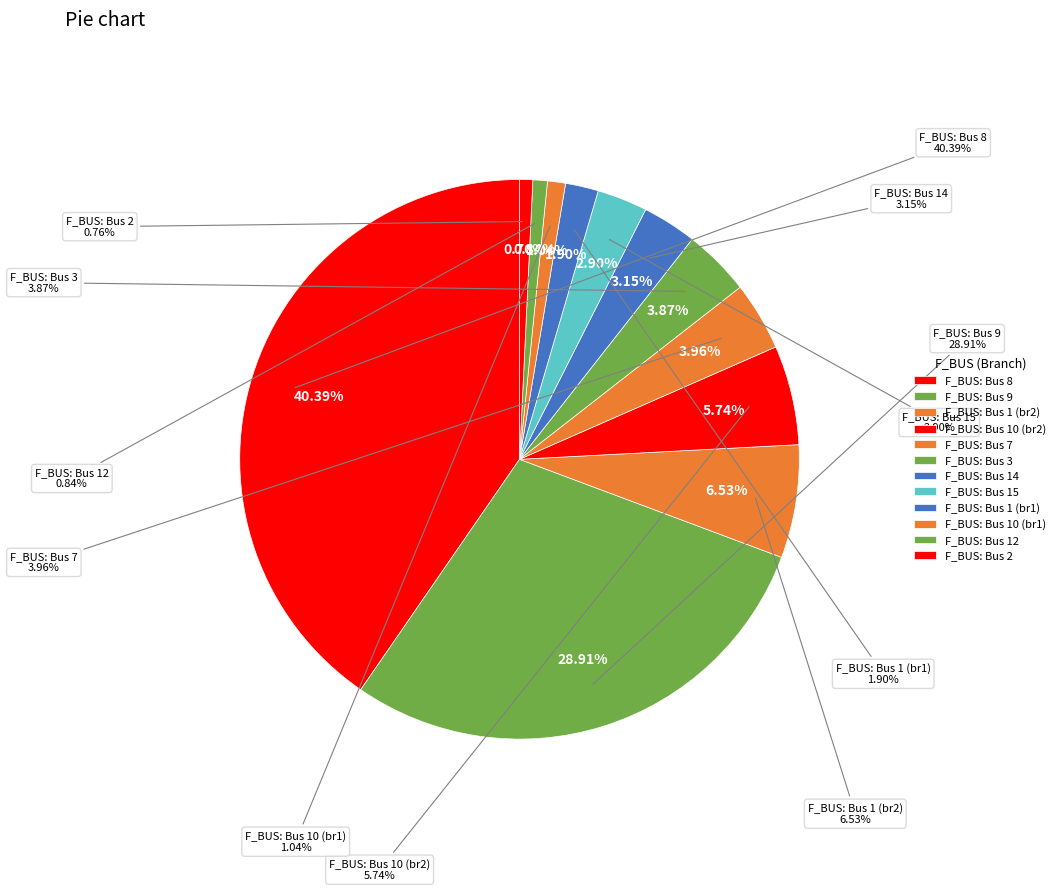

To the nearest percent, what percentage of the pie is 1?

6%